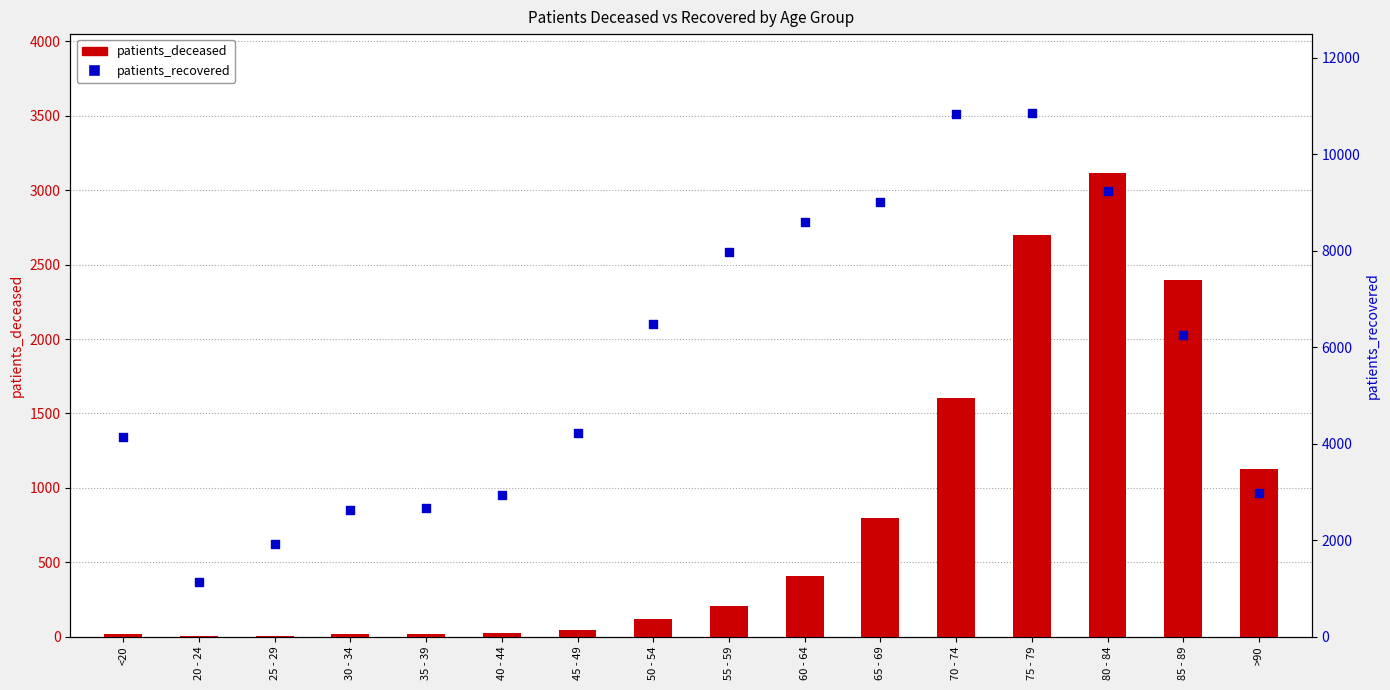

Which series reaches the maximum Y coordinate?

patients_recovered